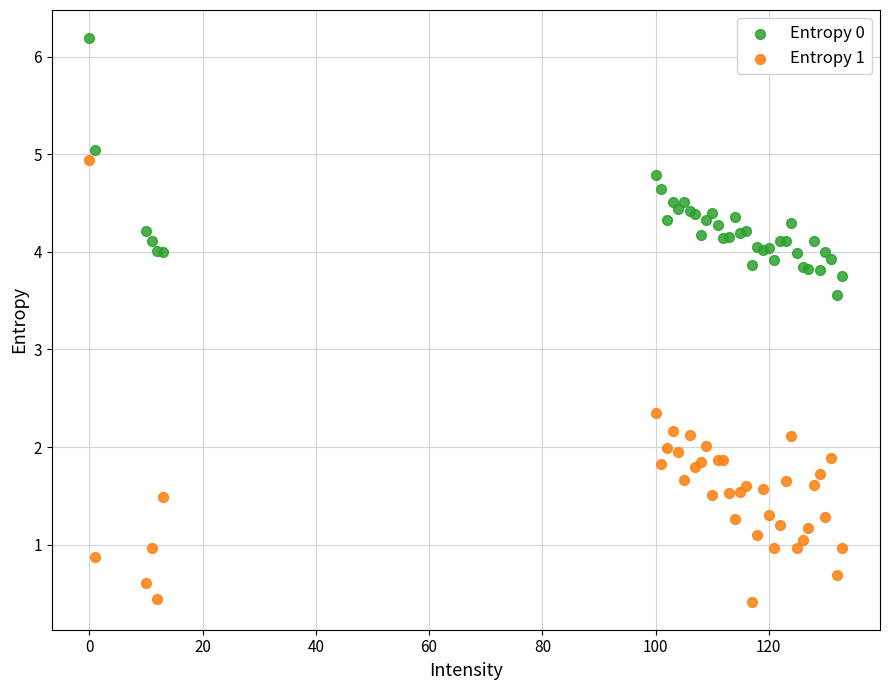

Across all series, what Y value is closest to 3?

3.6